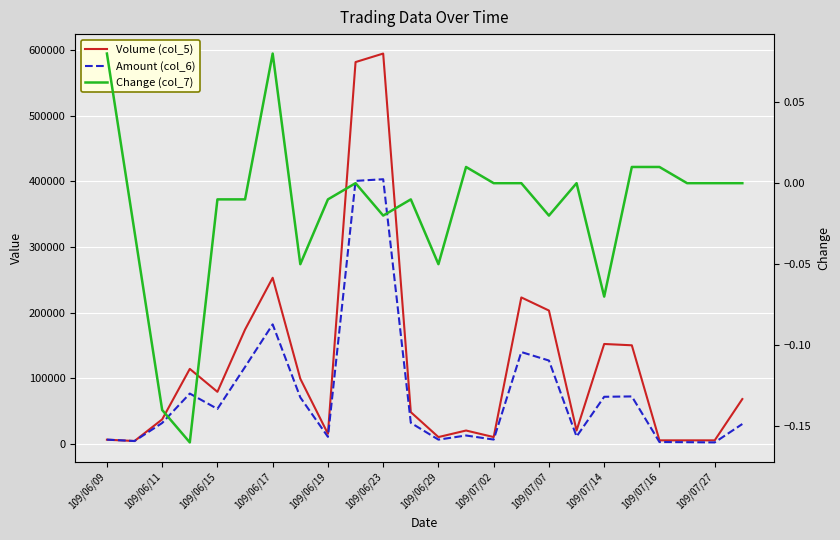

What is the greatest value displayed?

595000.0